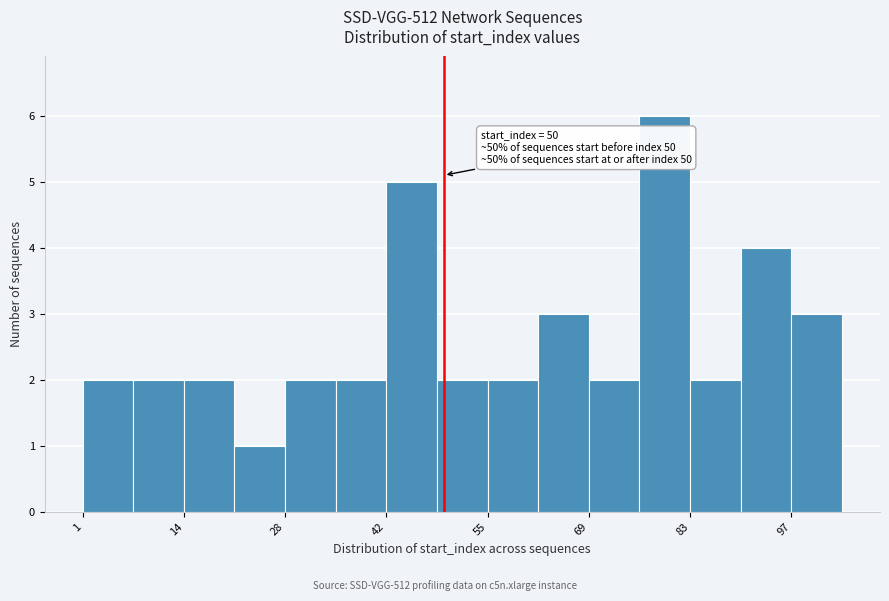

Read against the x-axis, roughly where is the centre of the tallest bar?

80